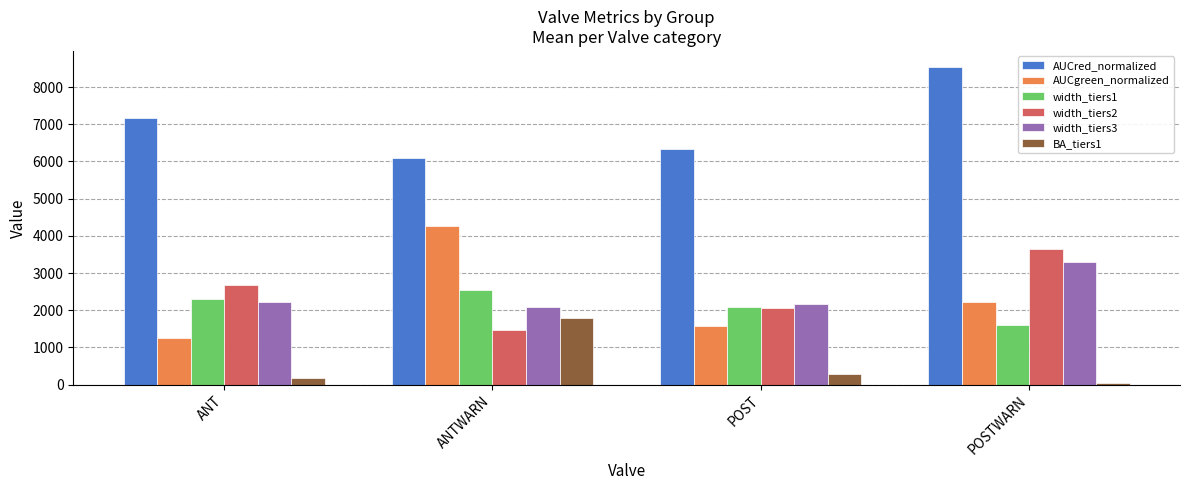

What are all the series names shown in the legend?

AUCred_normalized, AUCgreen_normalized, width_tiers1, width_tiers2, width_tiers3, BA_tiers1